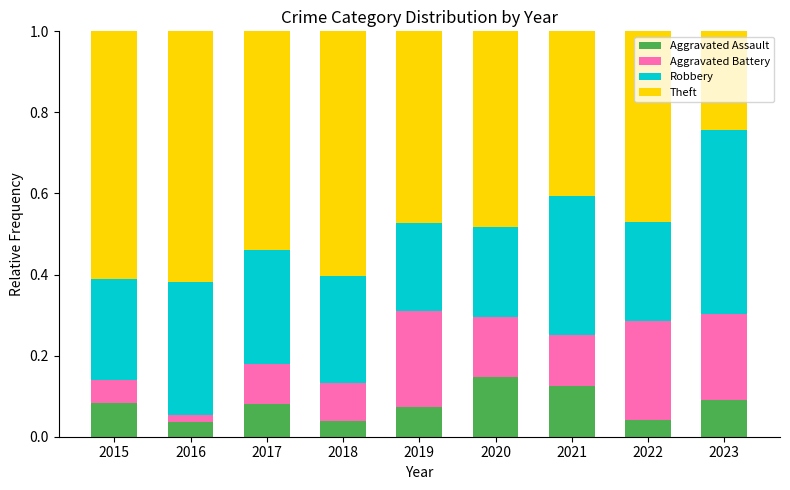

What is the total value across all series at 2020?

1.0